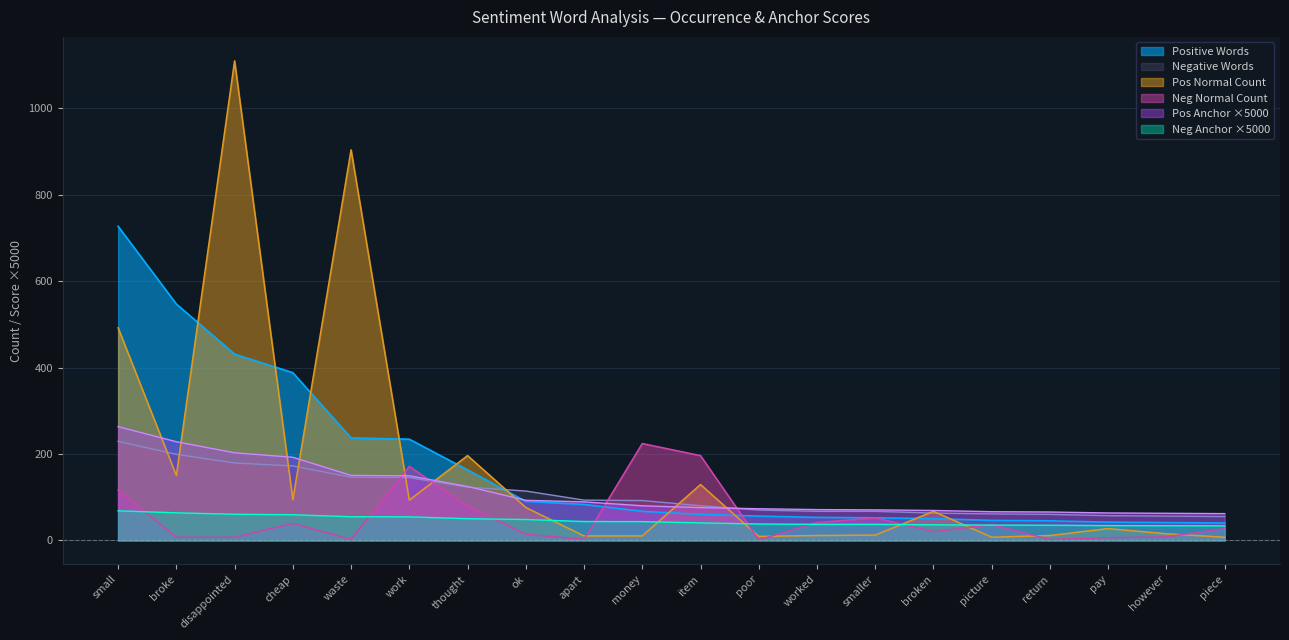

Which series has the largest range (max minus min)?

Pos Normal Count